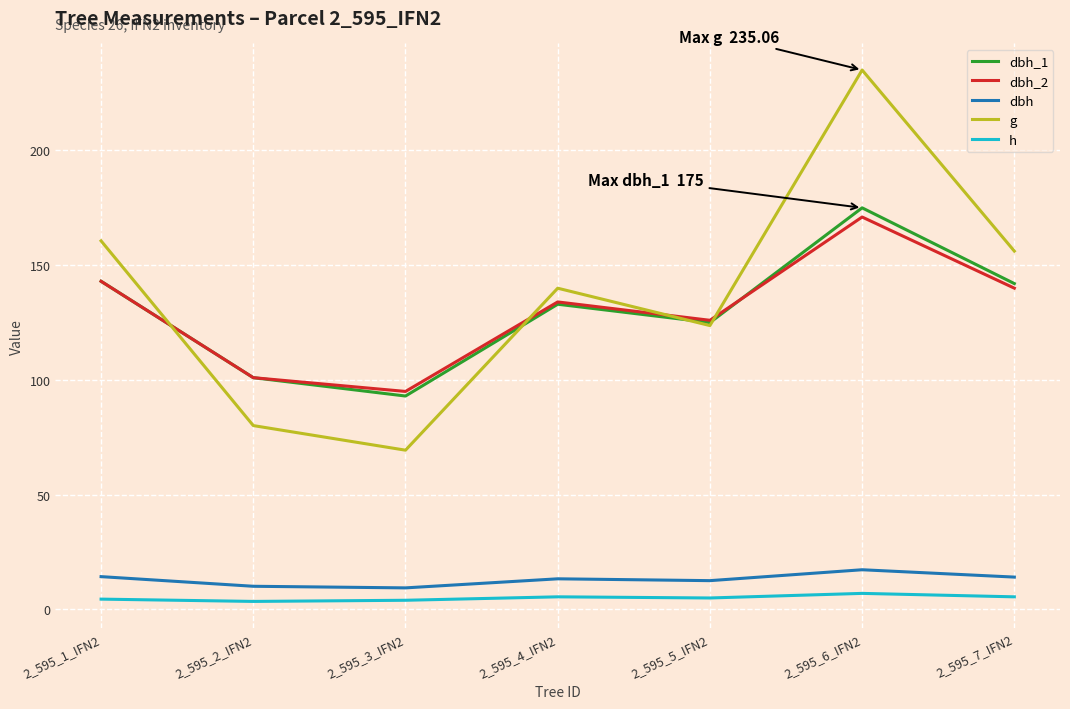

The g series shows 143.0 at 2_595_6_IFN2. True or false?

False